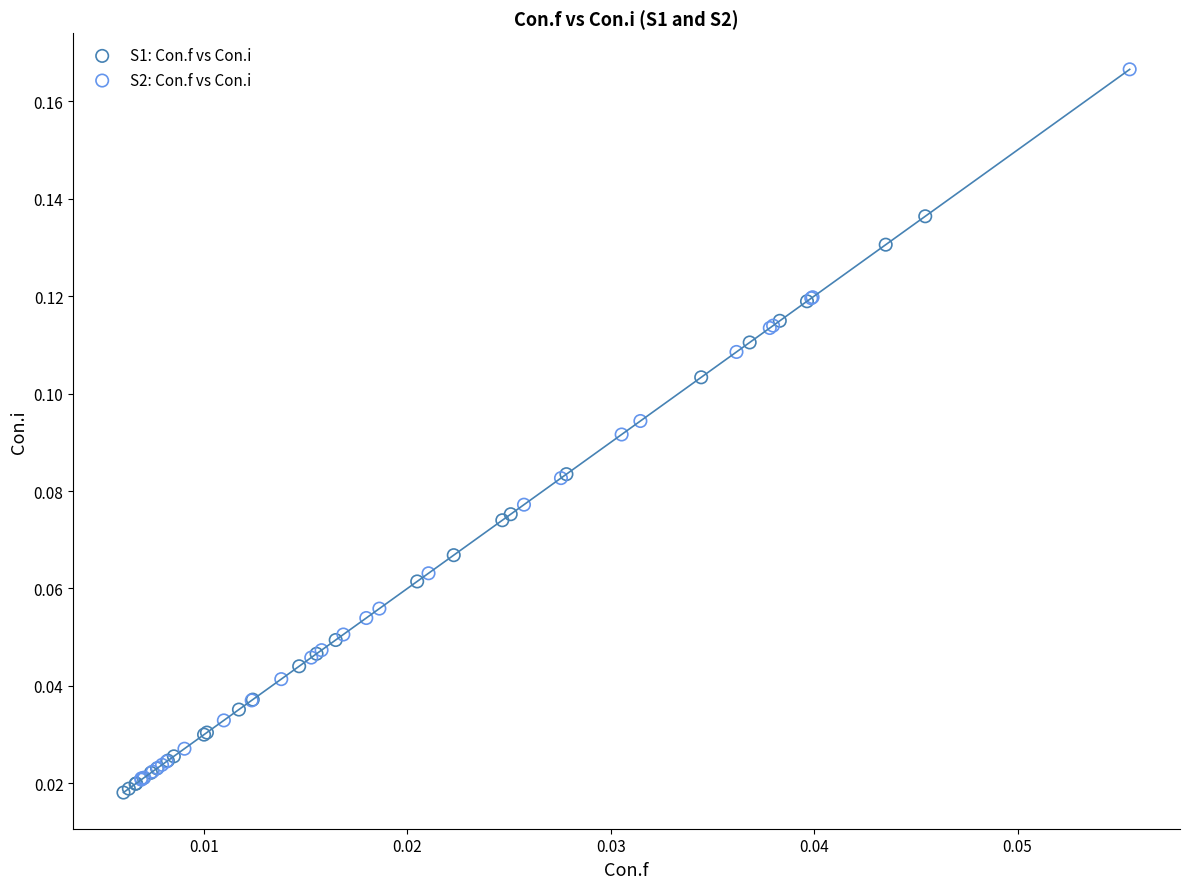

Which series has the widest spread of Y values?

S2: Con.f vs Con.i